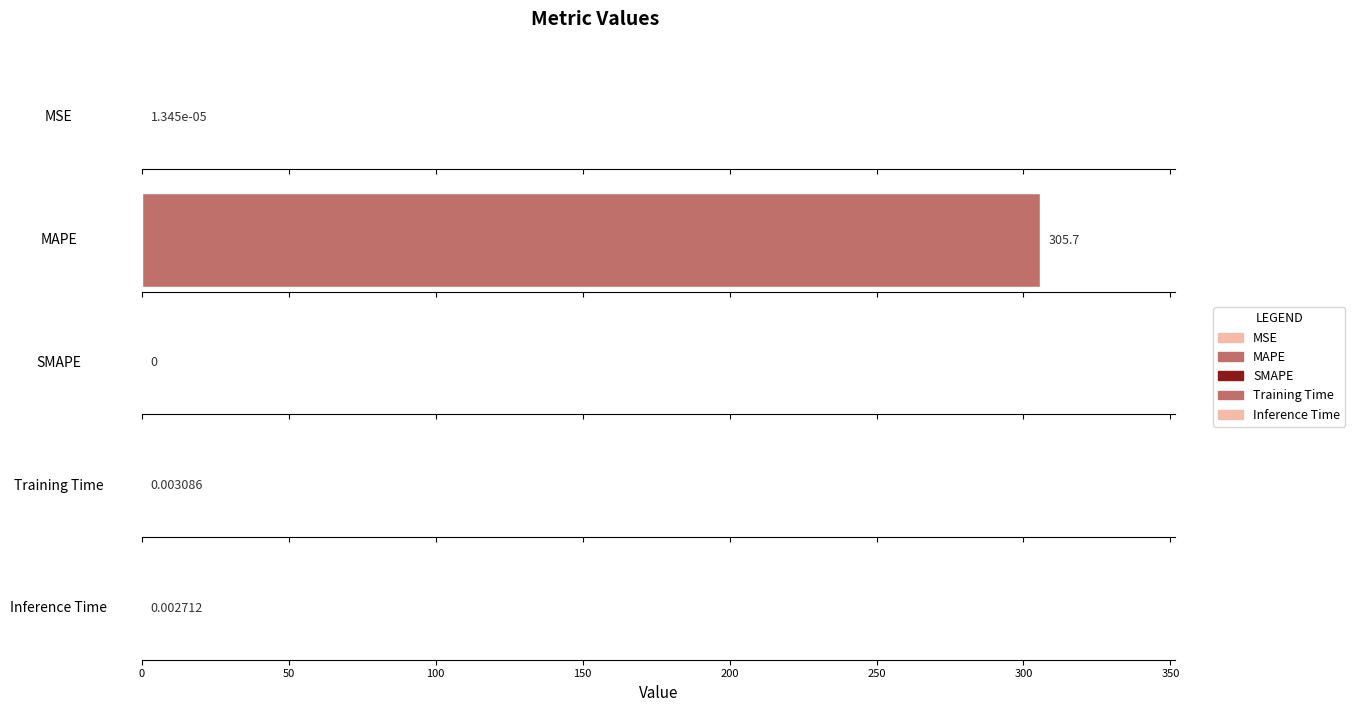

At which label is the value closest to 152?

Training Time